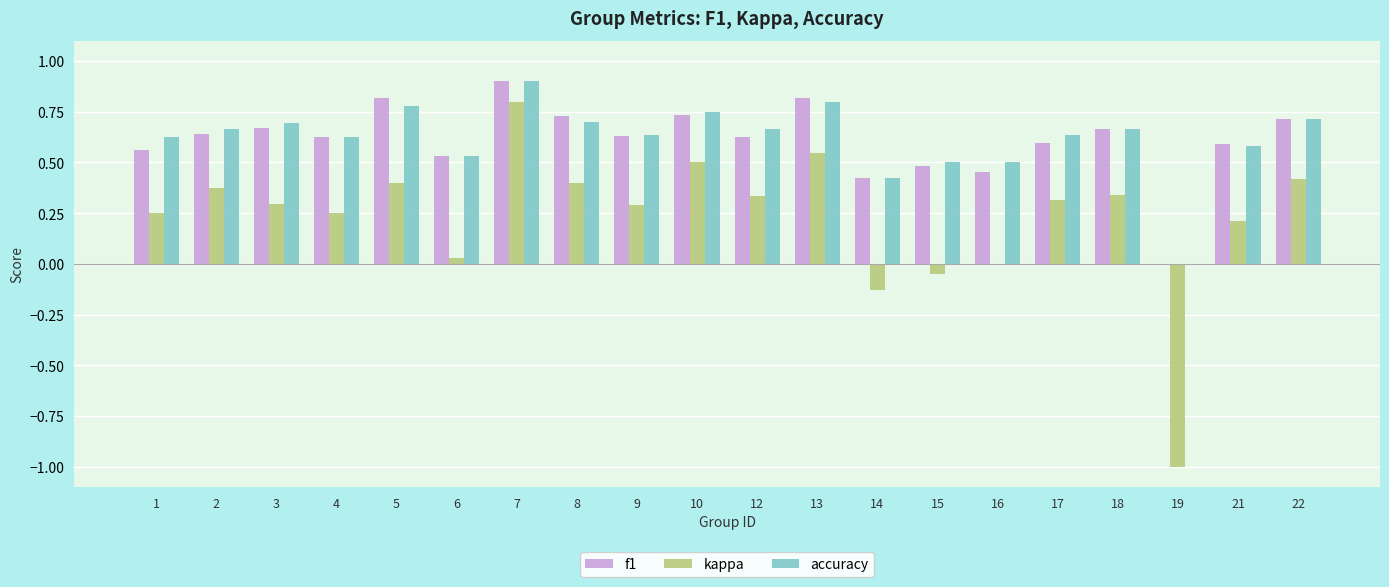

What are all the series names shown in the legend?

f1, kappa, accuracy